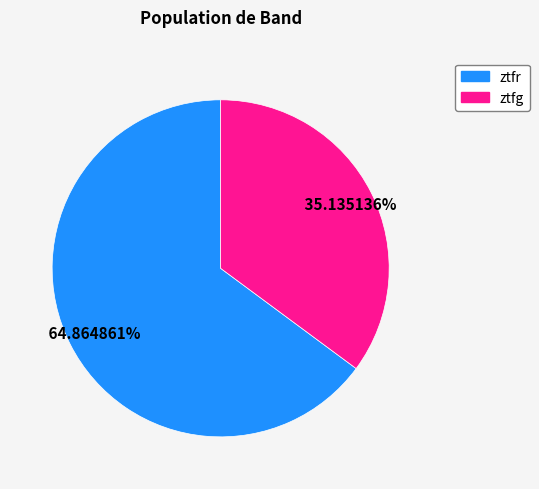

To the nearest percent, what is the difference between the ztfg and ztfr slice percentages?

30%